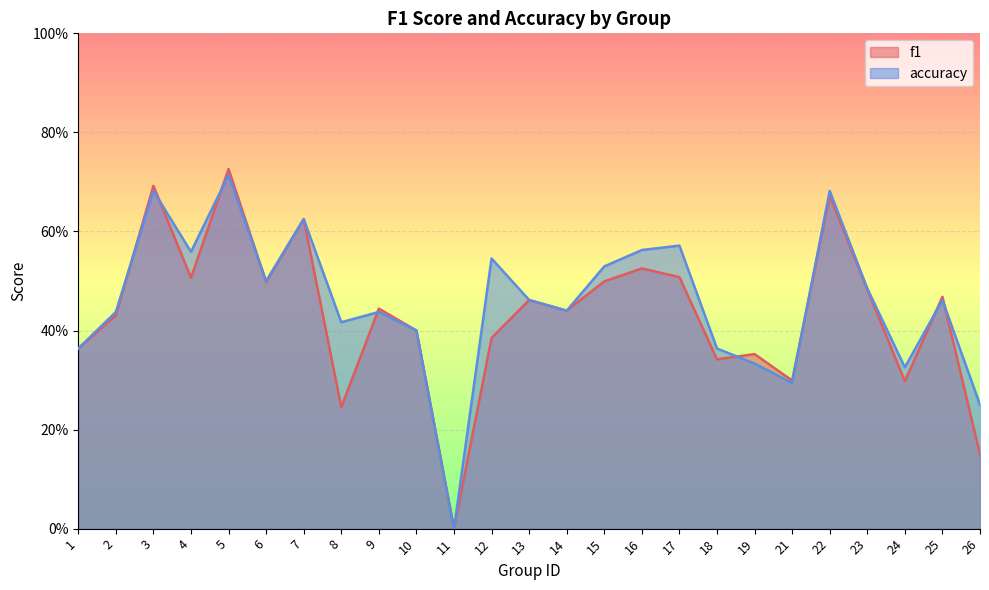

At which label does f1 reach its peak?

5